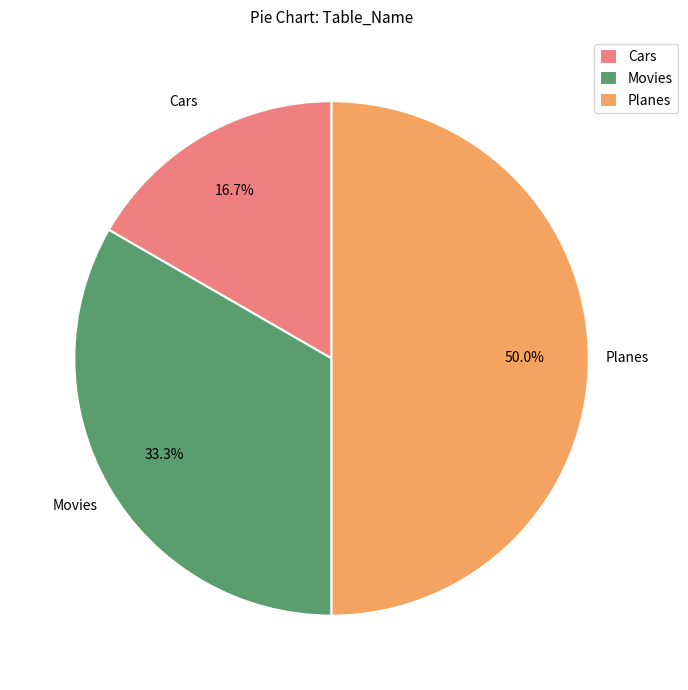

To the nearest percent, what portion does Movies represent?

33%